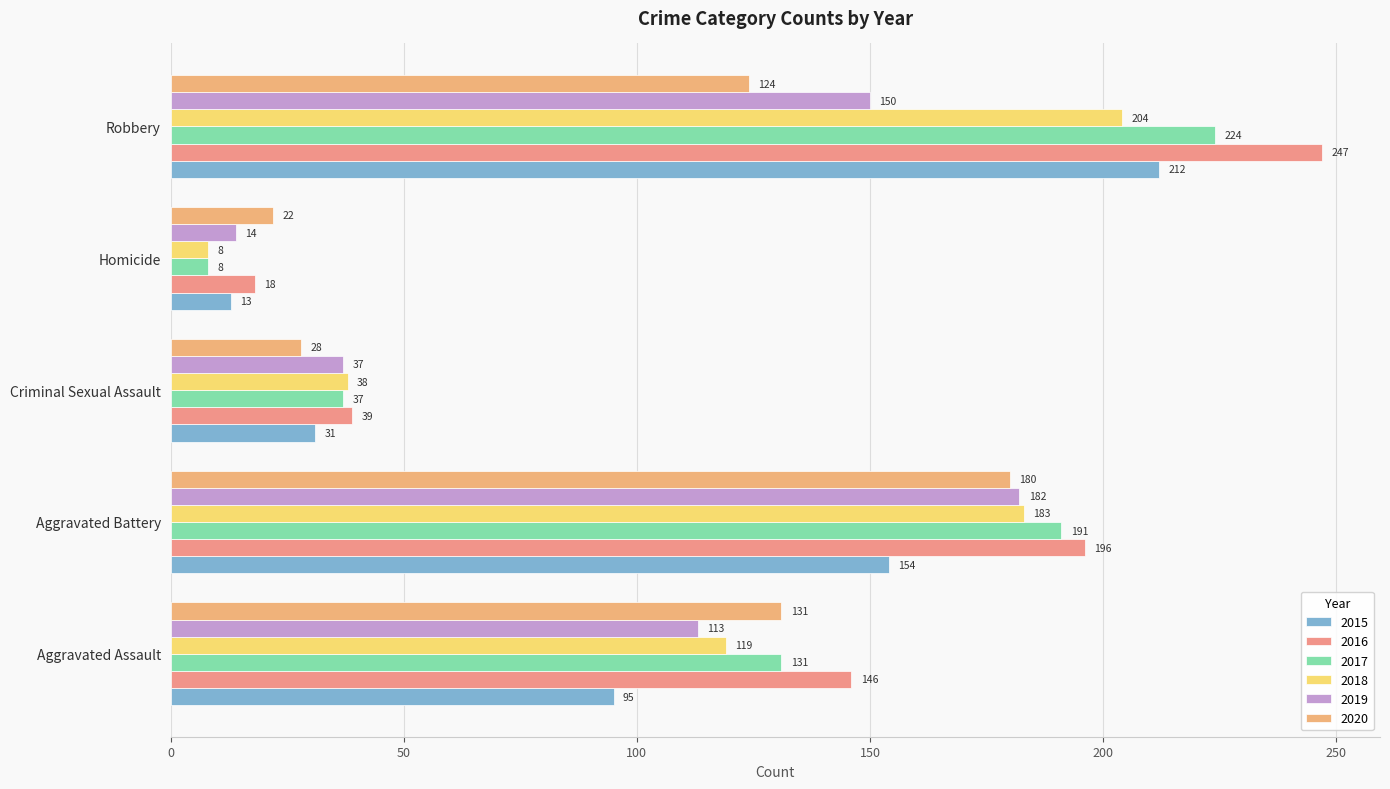

Count the number of categories in the chart.

5